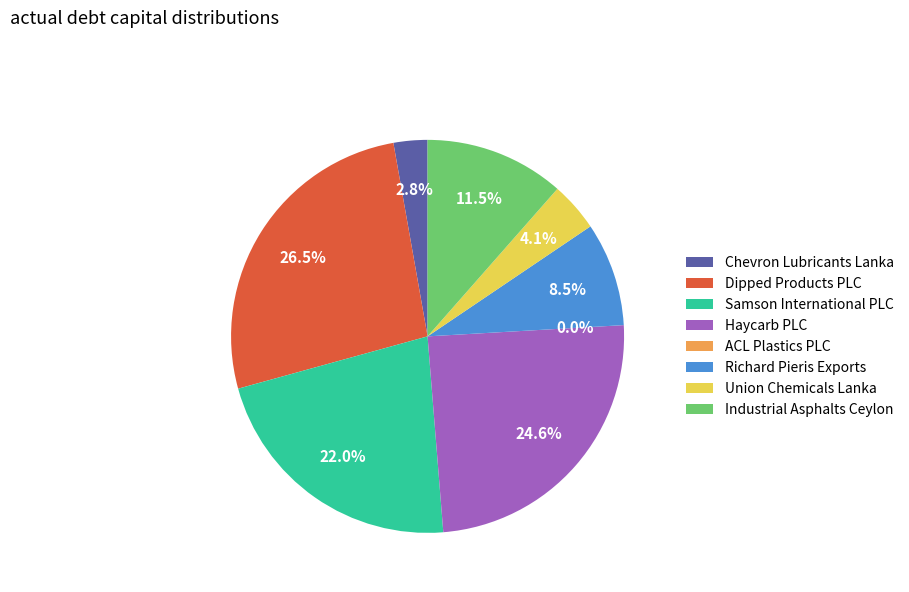

What percentage is the Industrial Asphalts Ceylon slice, to the nearest percent?

11%